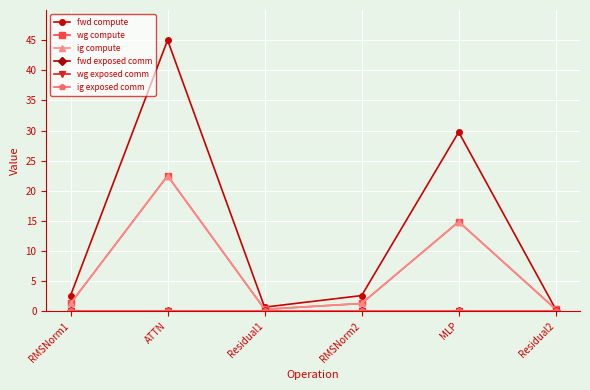

Does the chart have visible grid lines?

Yes